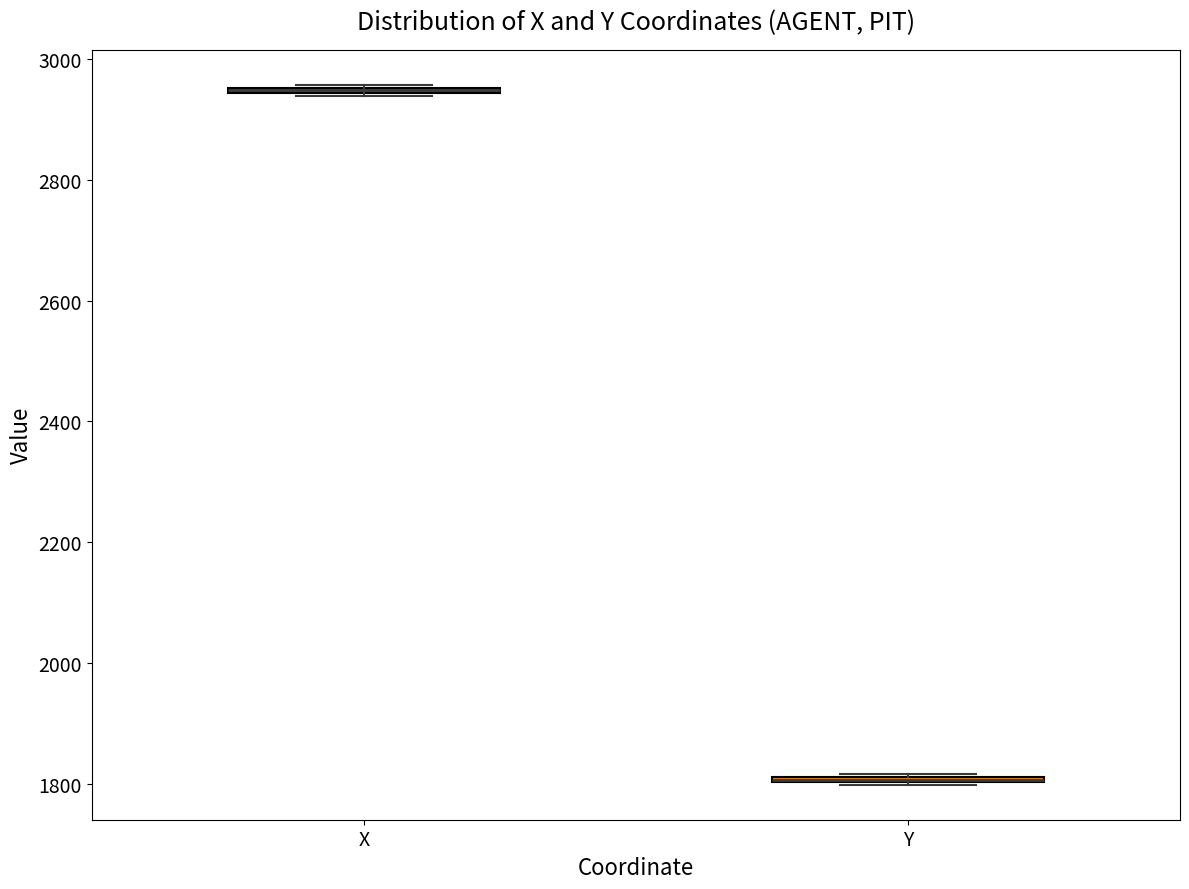

Where is the lower edge of the box for X on the y-axis? The values are not printed on the chart, so give them approximately, as read against the axis.

2940